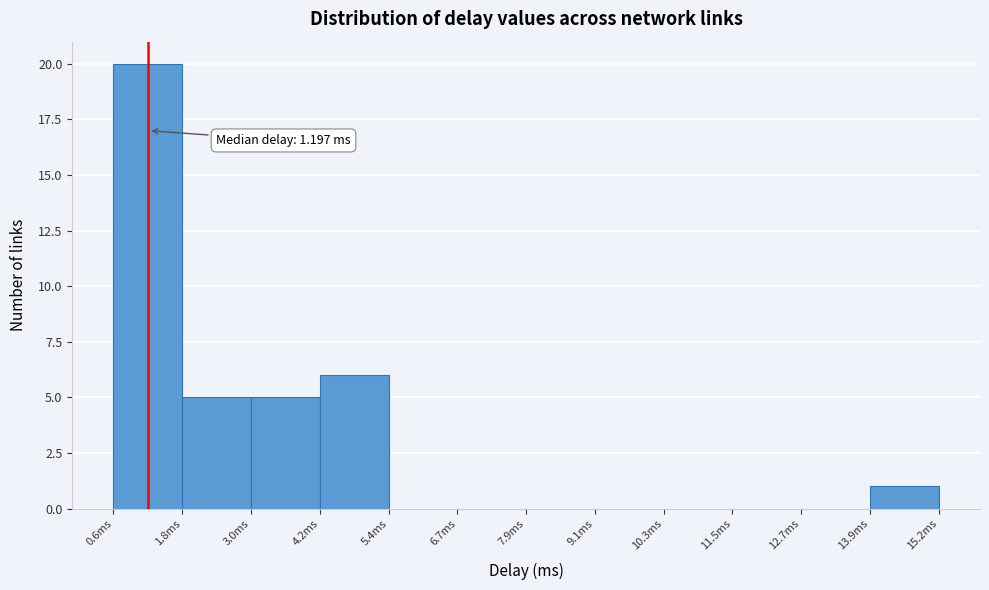

Over which range of the x-axis is the bar tallest?

0.6 to 1.8